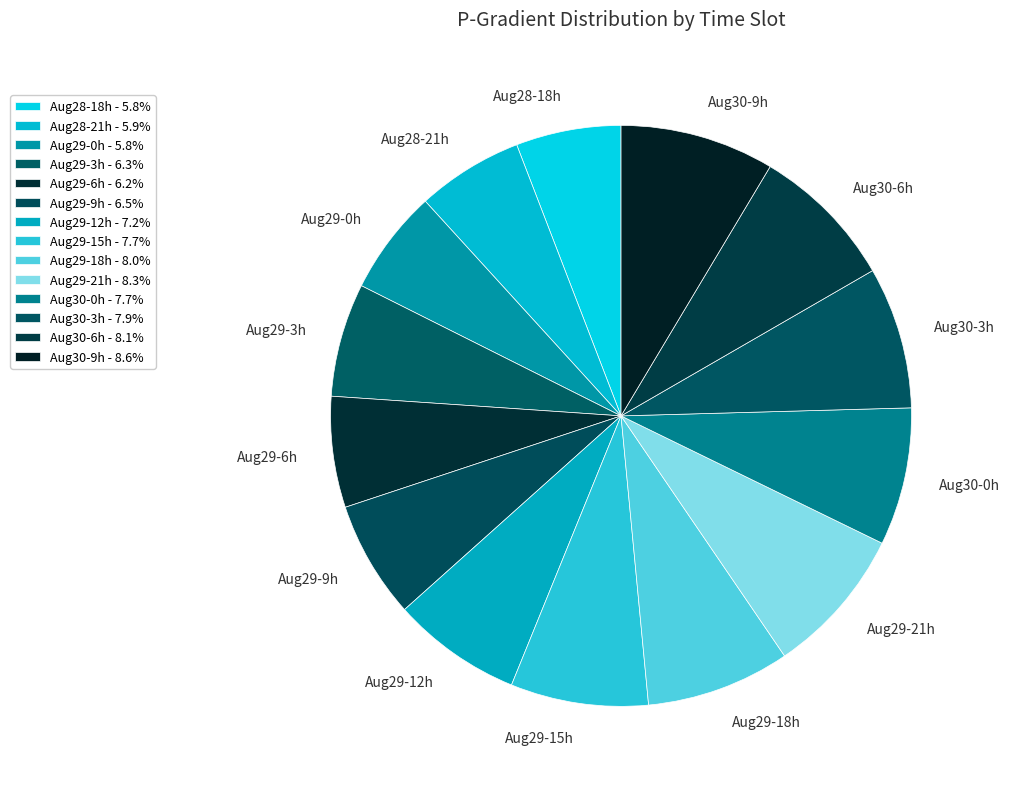

Which has a higher value, Aug28-18h or Aug30-3h?

Aug30-3h